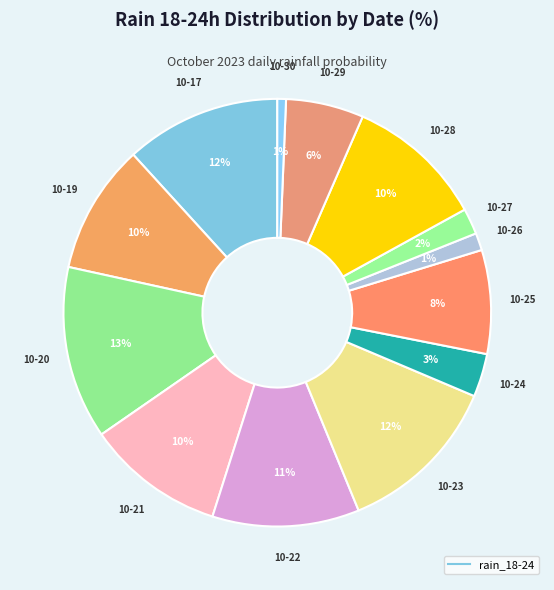

Count the number of slices in the pie.

13